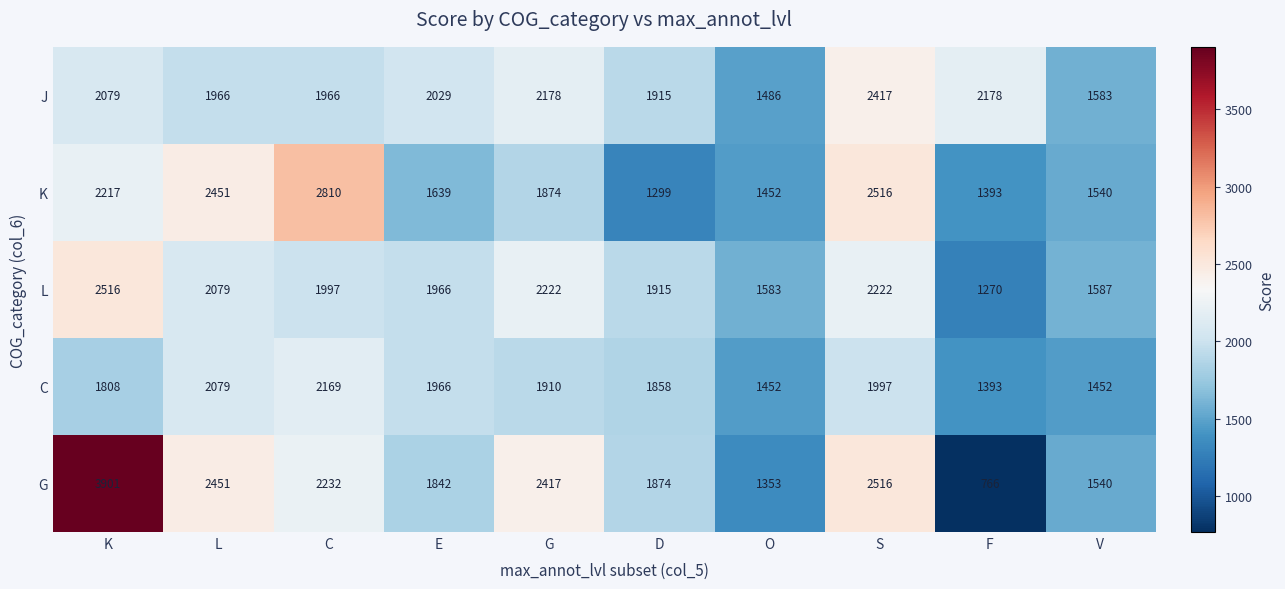

At which category is the sum across all series the highest?

K